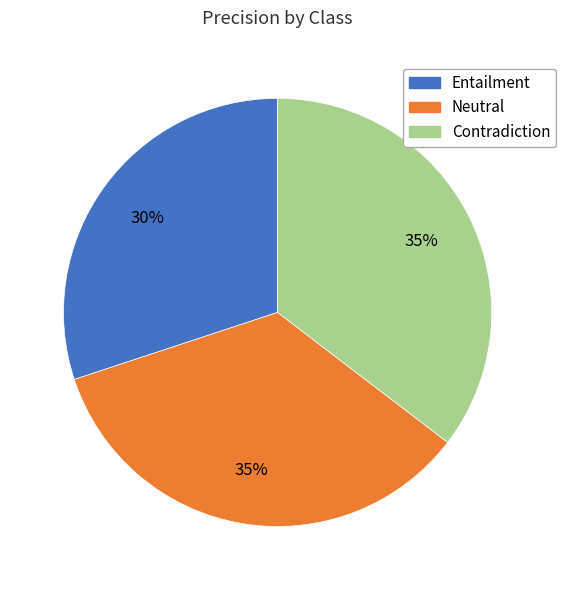

Combined, do Entailment and Neutral account for over 50%?

Yes